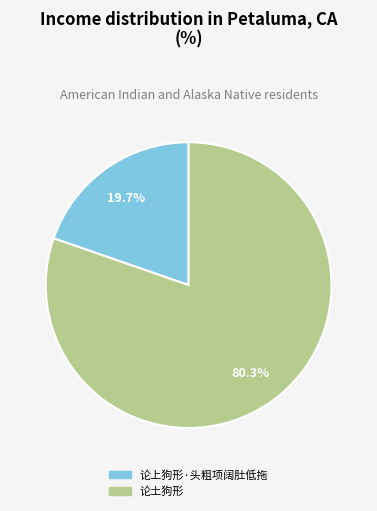

What is the ratio of the value at 论上狗形·头粗项阔肚低拖 to the value at 论土狗形?

0.2